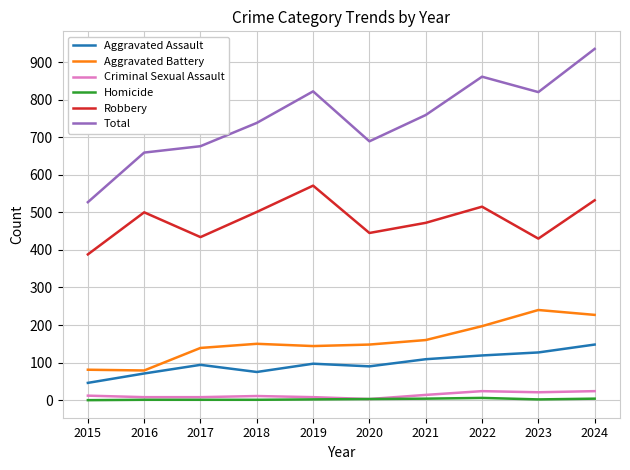

The Aggravated Battery series shows 317 at 2022. True or false?

False